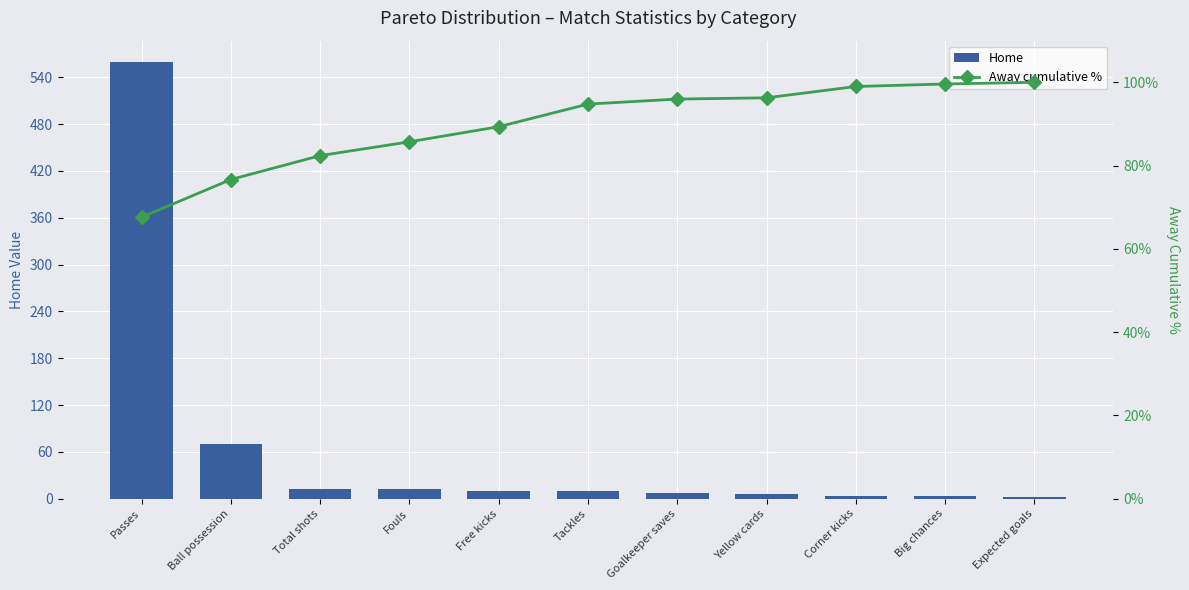

Rank the categories by Home value from lowest to highest.

Expected goals, Corner kicks, Big chances, Yellow cards, Goalkeeper saves, Free kicks, Tackles, Total shots, Fouls, Ball possession, Passes